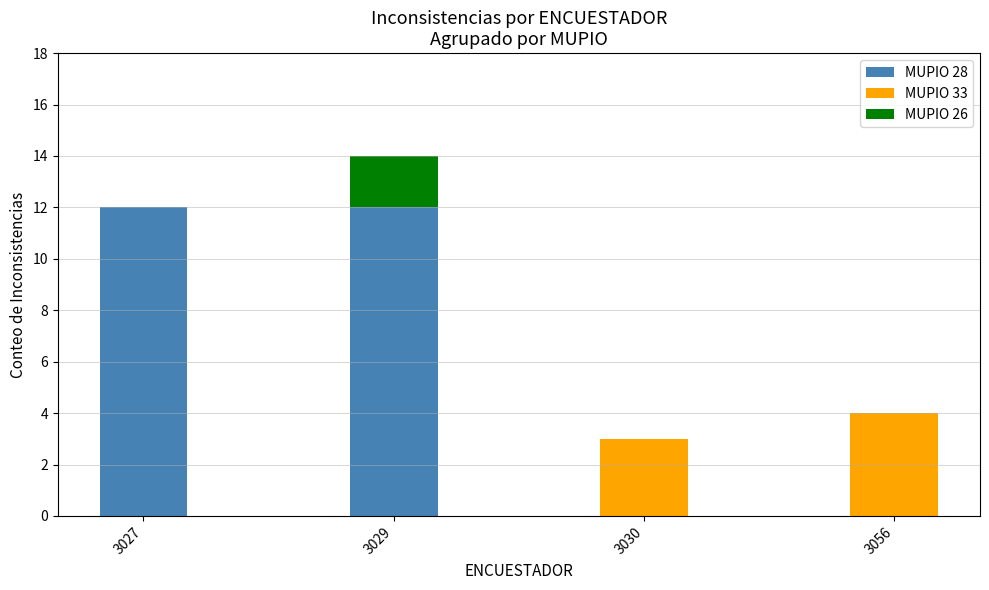

The value of MUPIO 28 at 3030 is 0. True or false?

True